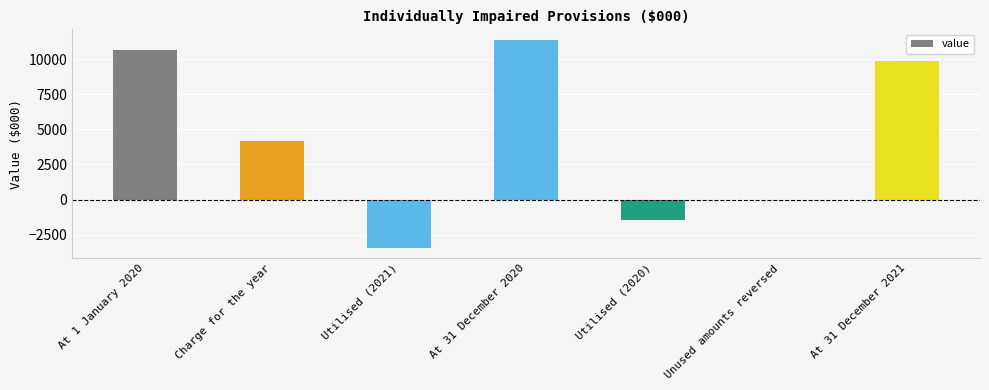

True or false: the data shows 7272 at At 1 January 2020.

False